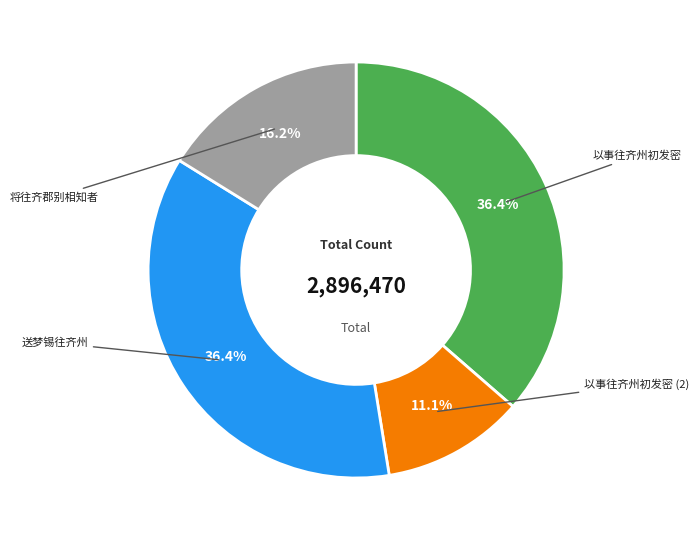

Is there a majority slice in this chart?

No